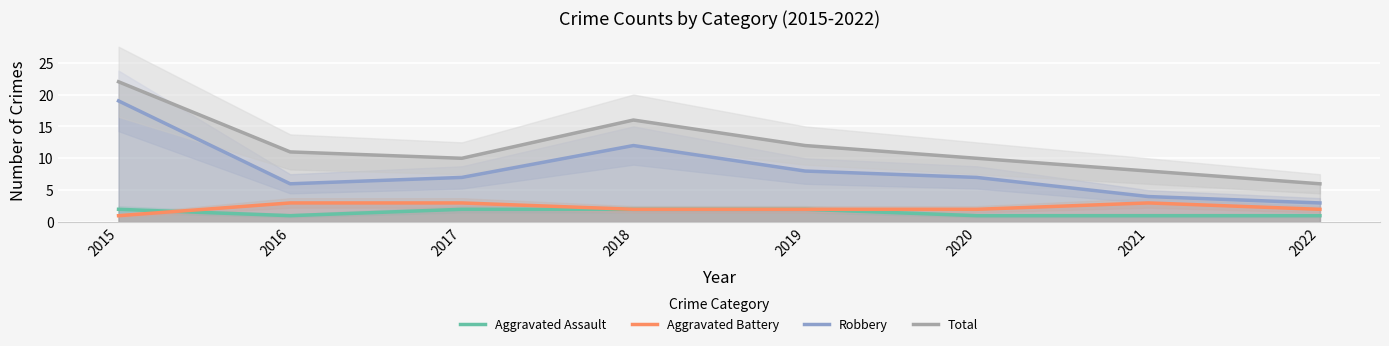

Is it true that Robbery equals 19 at 2015?

True